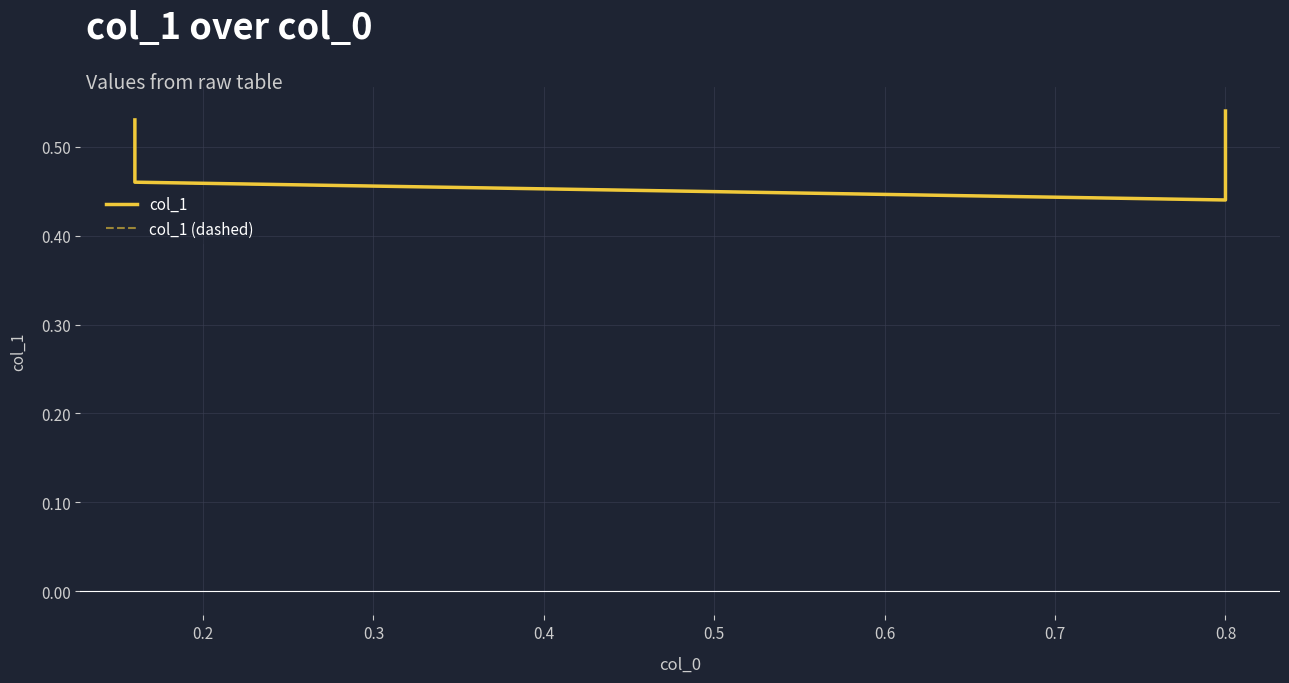

Is this an area chart (filled region under the line)?

No